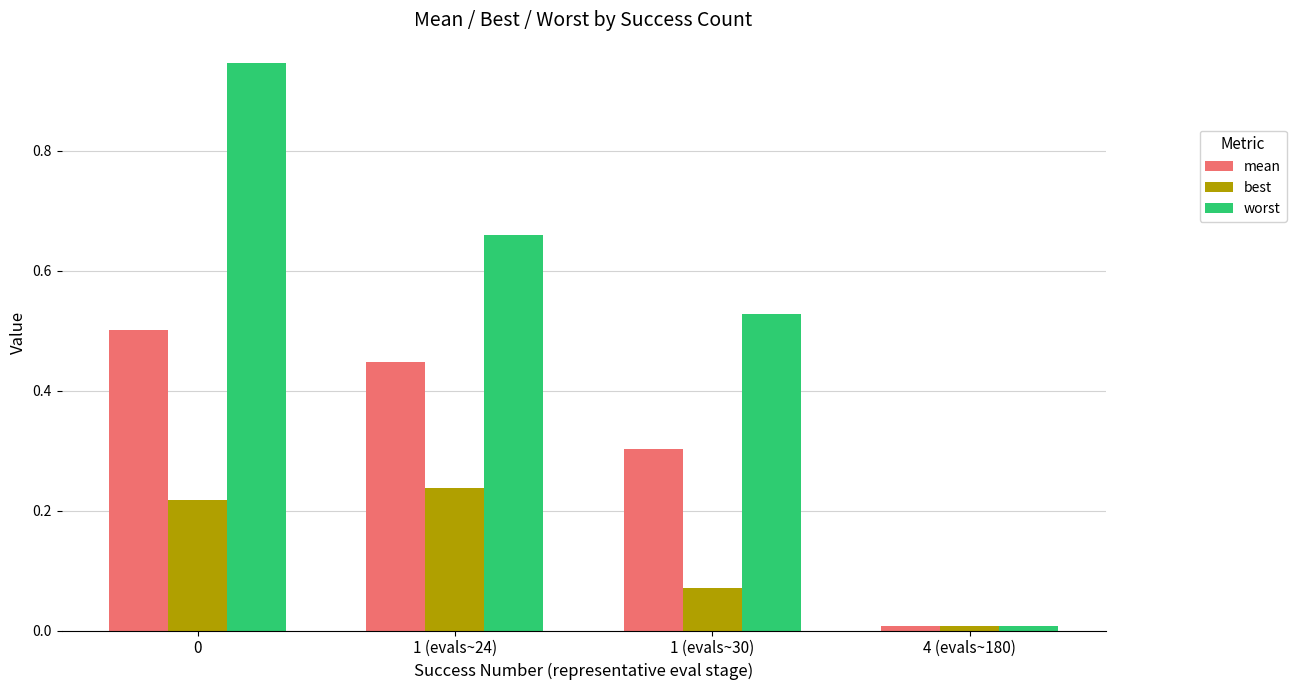

How many data points does each series have?

4